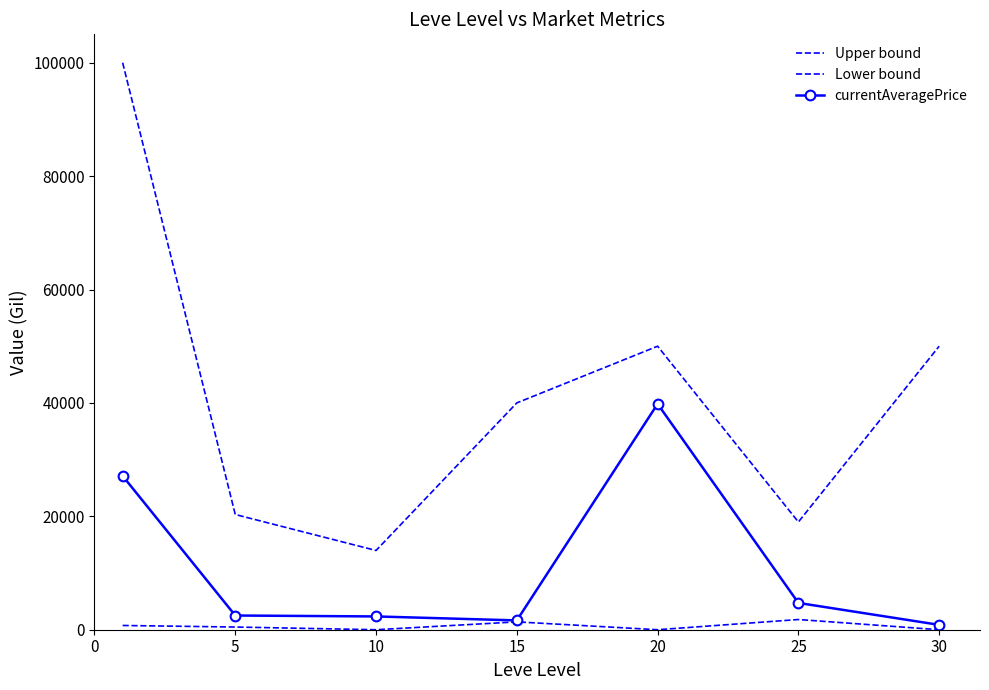

How many interior local peaks does the Upper bound series have?

1